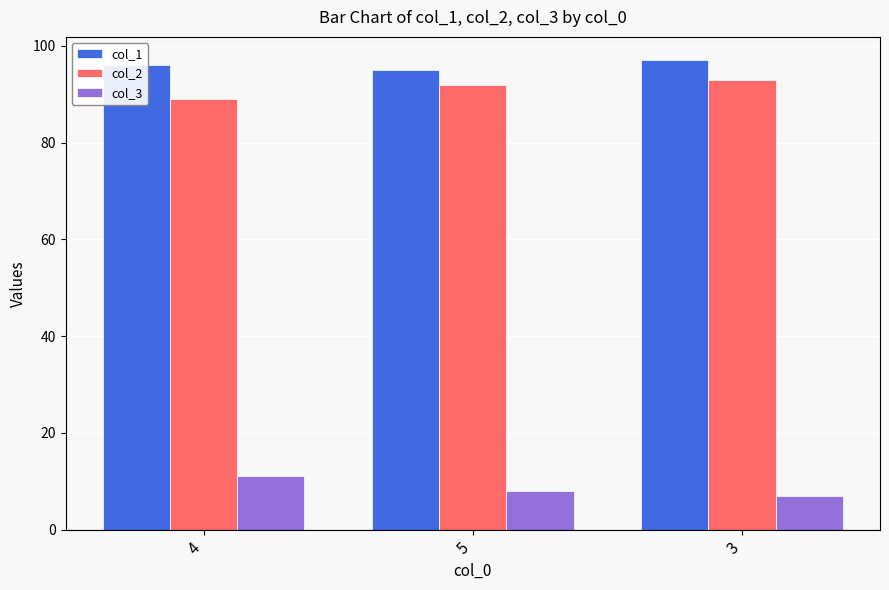

How many groups of bars are there?

3